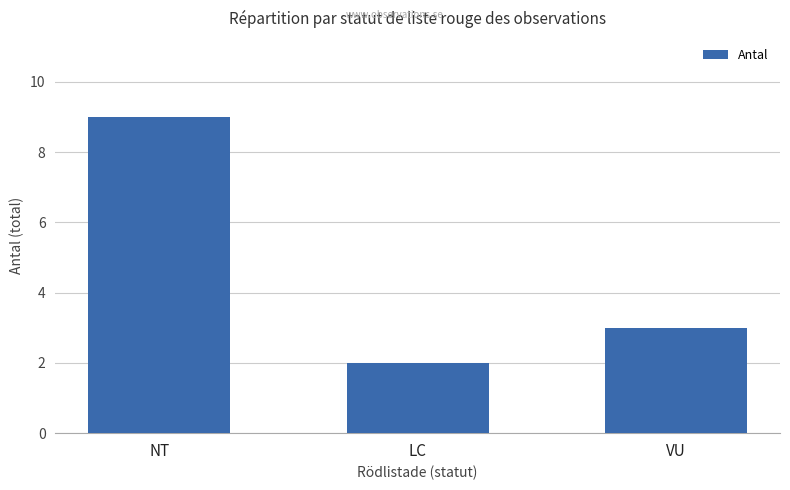

What is the sum of the values at VU and NT?

12